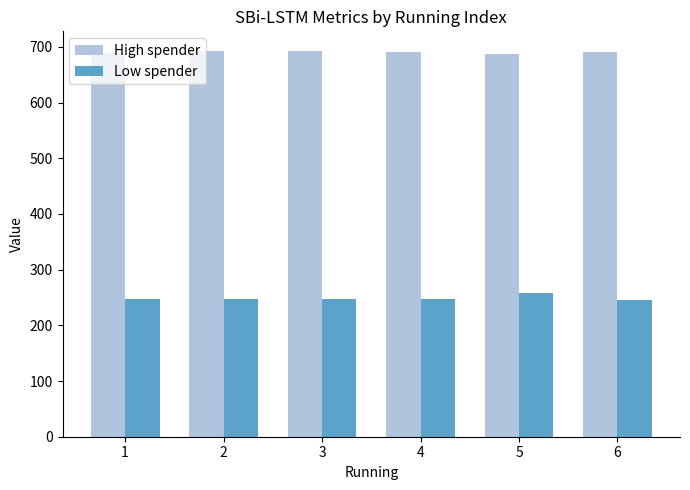

What are all the series names shown in the legend?

High spender, Low spender